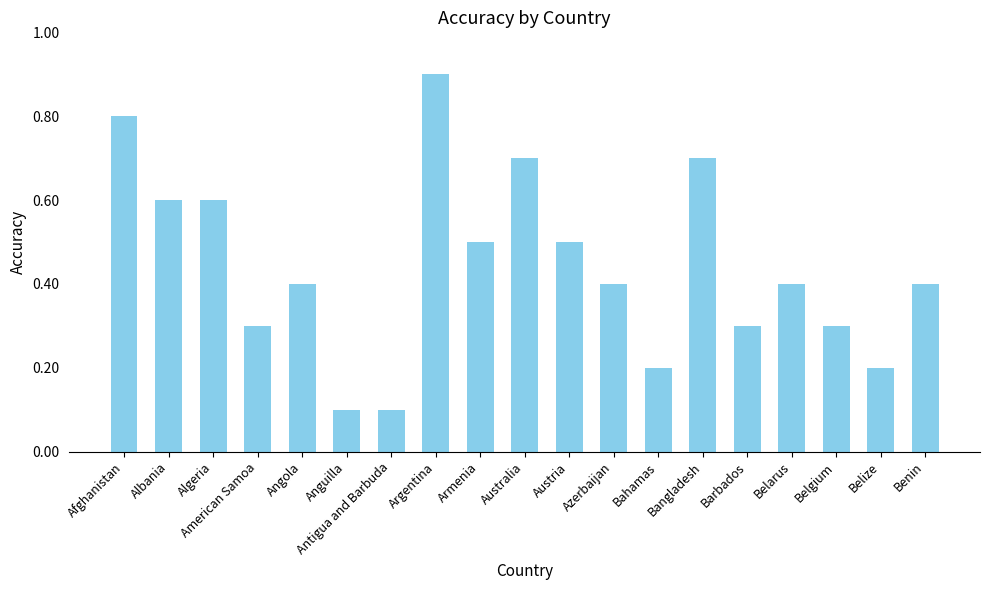

What is the sum of all values?

8.4